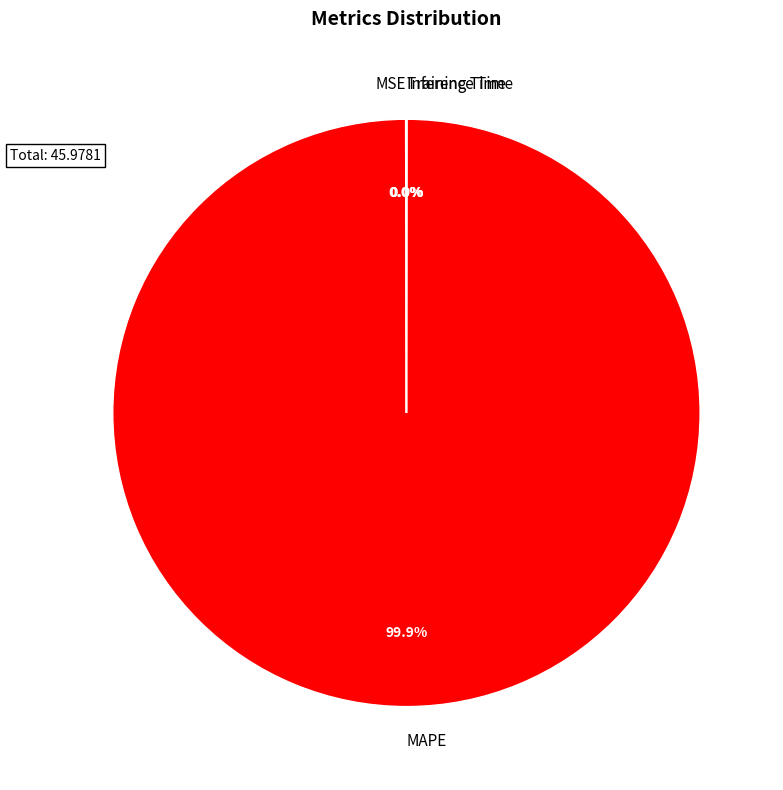

Which category has the biggest portion of the pie?

MAPE